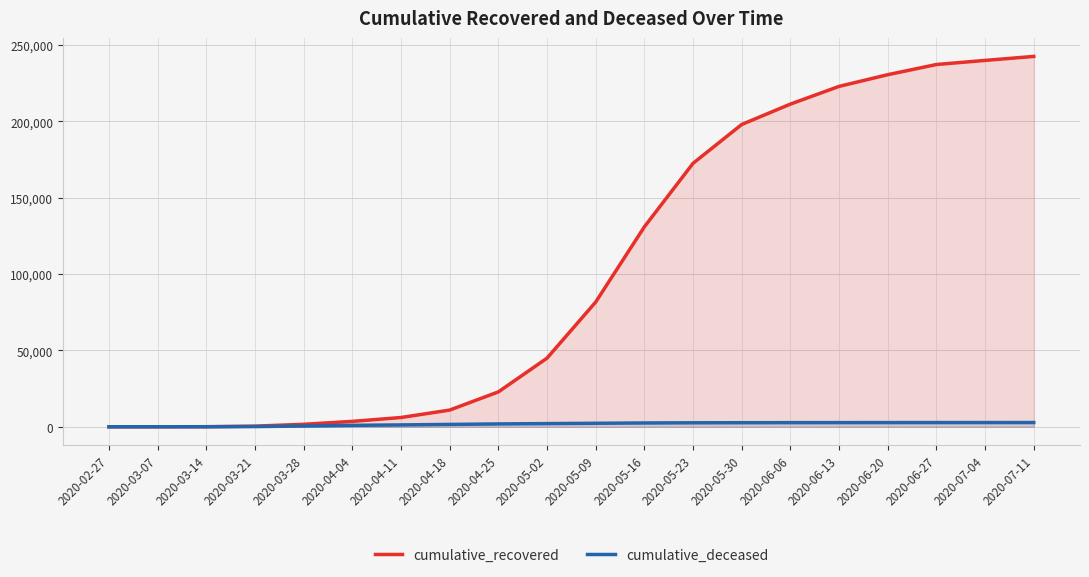

What is the label of the 1st point from the right?

2020-07-11